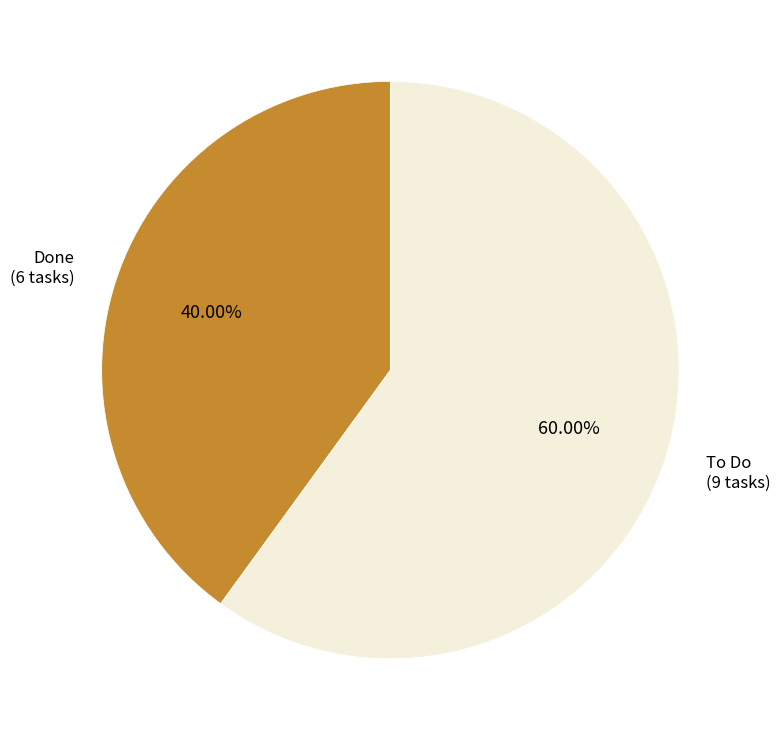

What is the ratio of the value at To Do (9 tasks) to the value at Done (6 tasks)?

1.5